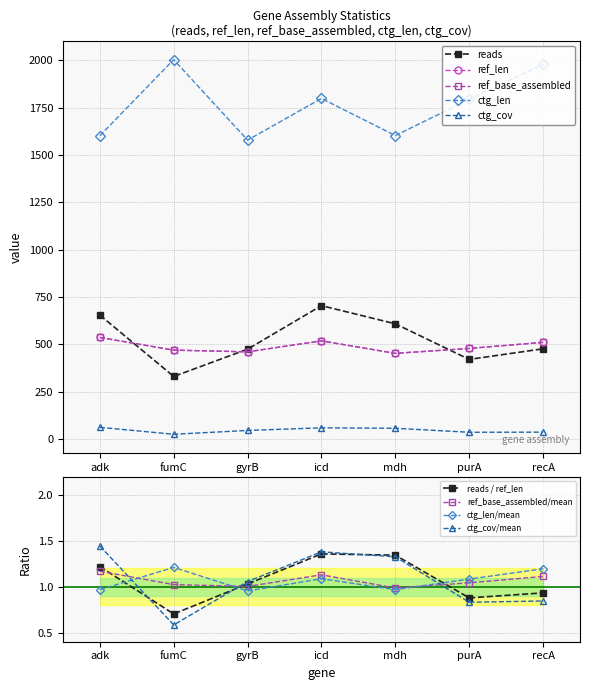

At which category does the chart reach its peak across all series?

fumC